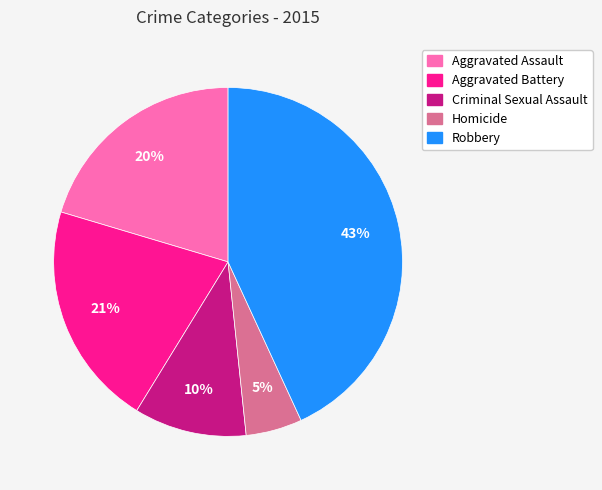

Combined, do Aggravated Battery and Robbery account for over 50%?

Yes